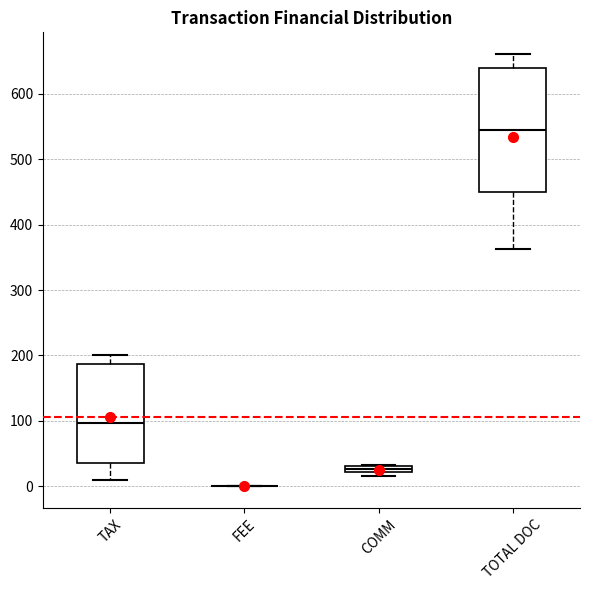

Where does the upper whisker of the box for TOTAL DOC end on the y-axis? The values are not printed on the chart, so give them approximately, as read against the axis.

660